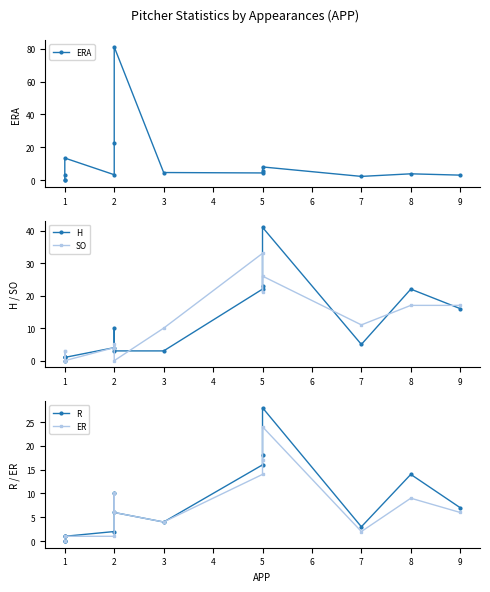

How many series are shown in this chart?

5